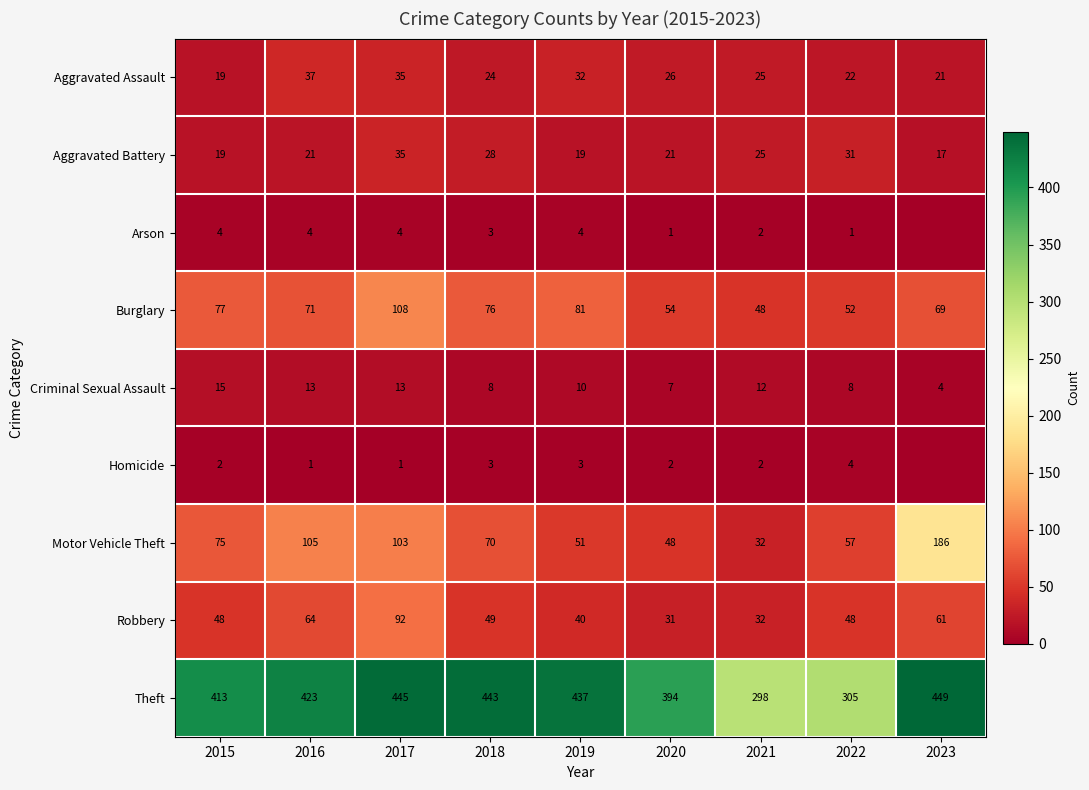

At how many categories does at least one series exceed 352?

7